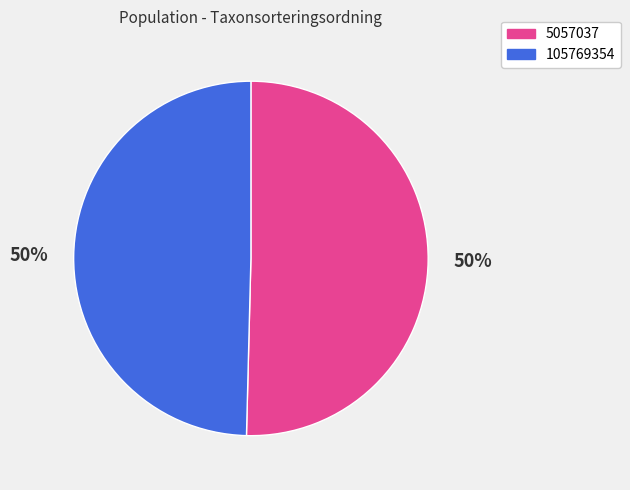

To the nearest percent, what is the combined percentage of 5057037 and 105769354?

100%